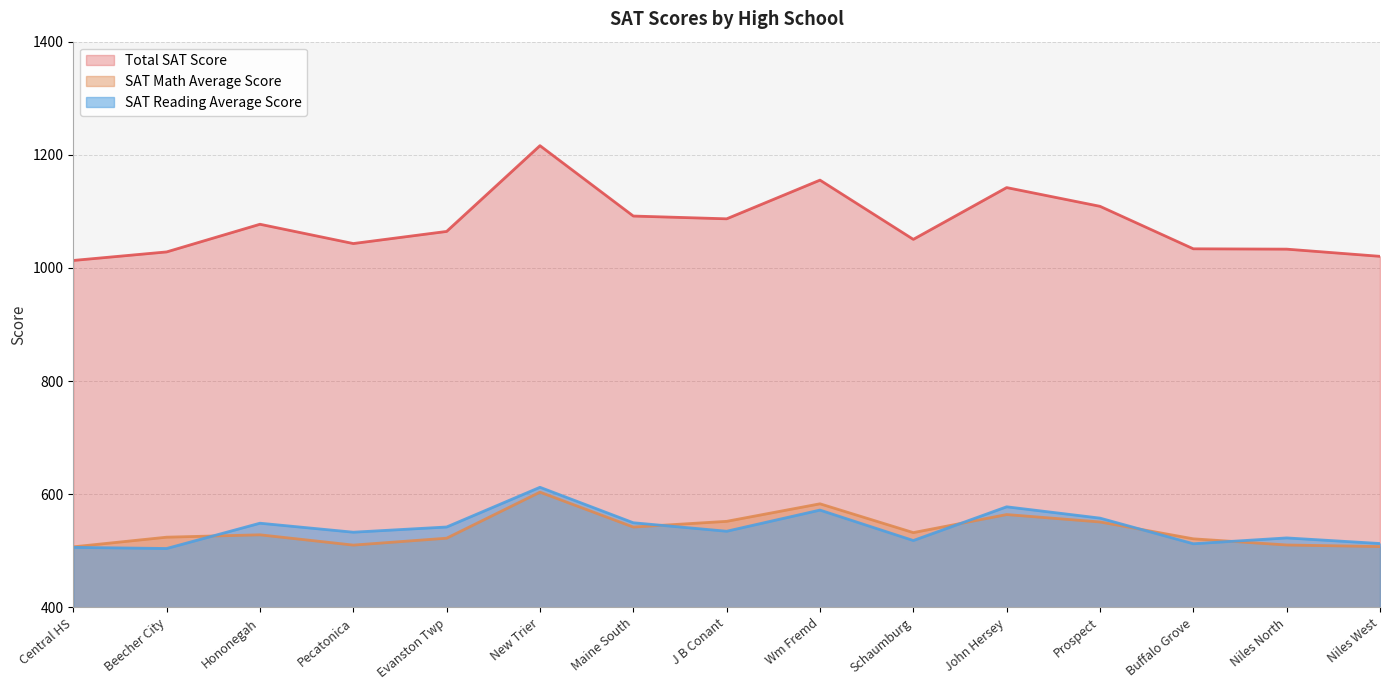

Reading right to left, transcribe all the data shown in this chart.

Total SAT Score: Niles West=1020.6	Niles North=1033.3	Buffalo Grove=1033.9	Prospect=1109.0	John Hersey=1142.1	Schaumburg=1050.6	Wm Fremd=1155.3	J B Conant=1086.9	Maine South=1091.8	New Trier=1216.2	Evanston Twp=1064.6	Pecatonica=1043.2	Hononegah=1077.3	Beecher City=1028.4	Central HS=1013.3
SAT Math Average Score: Niles West=507.6	Niles North=510.4	Buffalo Grove=521.3	Prospect=551.1	John Hersey=564.2	Schaumburg=532.3	Wm Fremd=583.2	J B Conant=552.2	Maine South=542.1	New Trier=603.8	Evanston Twp=522.4	Pecatonica=510.2	Hononegah=528.4	Beecher City=524.2	Central HS=507.1
SAT Reading Average Score: Niles West=513.0	Niles North=522.9	Buffalo Grove=512.6	Prospect=557.9	John Hersey=577.9	Schaumburg=518.3	Wm Fremd=572.1	J B Conant=534.7	Maine South=549.7	New Trier=612.4	Evanston Twp=542.2	Pecatonica=533.0	Hononegah=548.9	Beecher City=504.2	Central HS=506.2